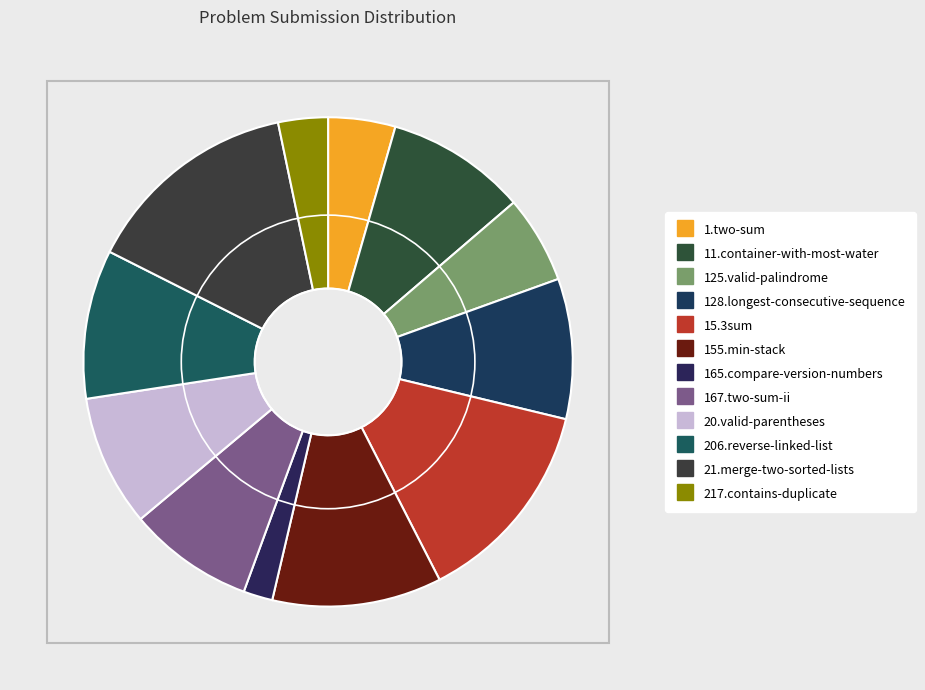

To the nearest percent, what percentage of the pie is 155.min-stack?

11%